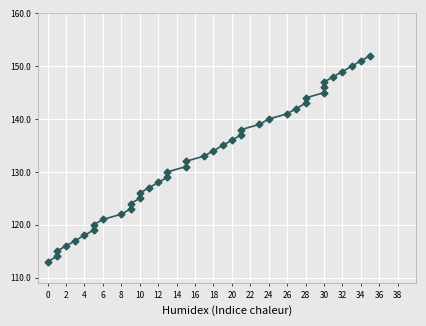

What is the average value?

132